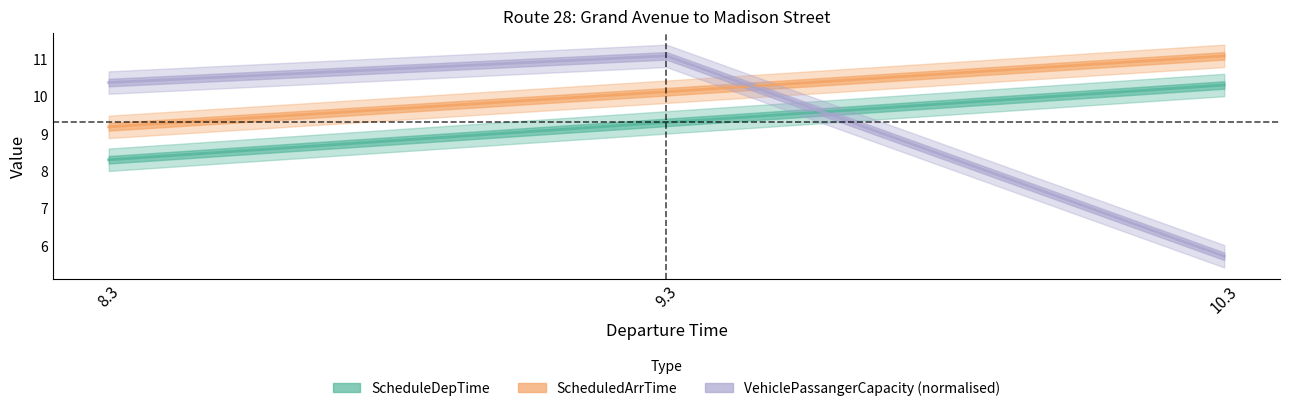

List the series in order of their overall mean, lowest first.

VehiclePassangerCapacity (normalised), ScheduleDepTime, ScheduledArrTime